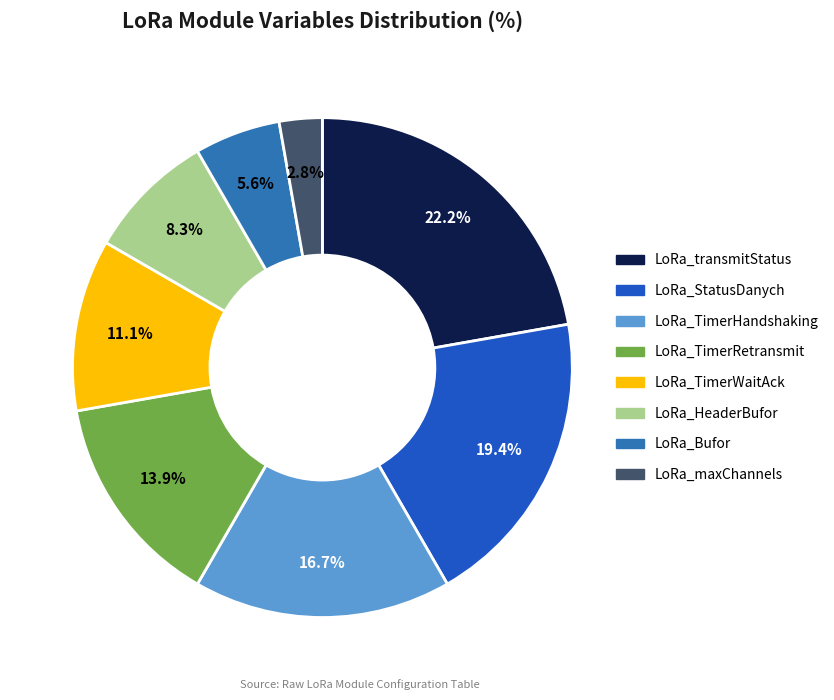

Is there any slice that represents more than half of the pie?

No